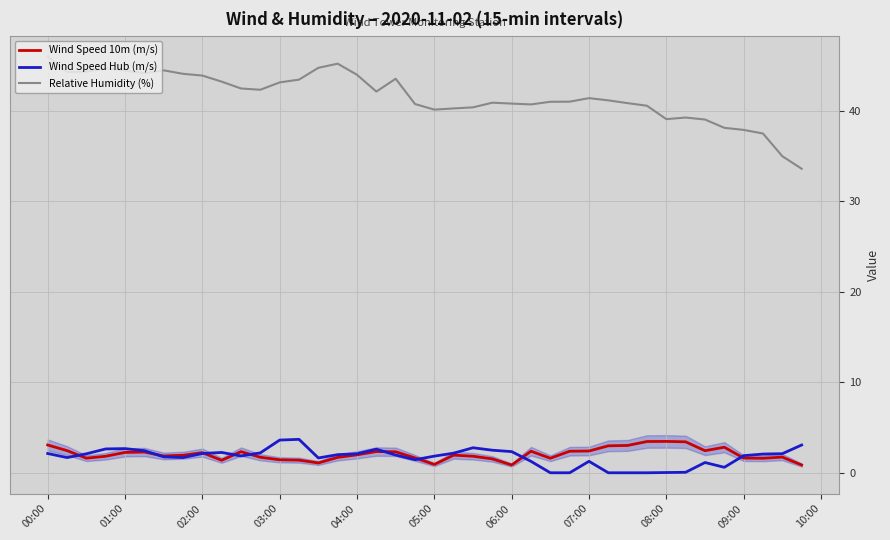

Which series has the largest total across all categories?

Relative Humidity (%)